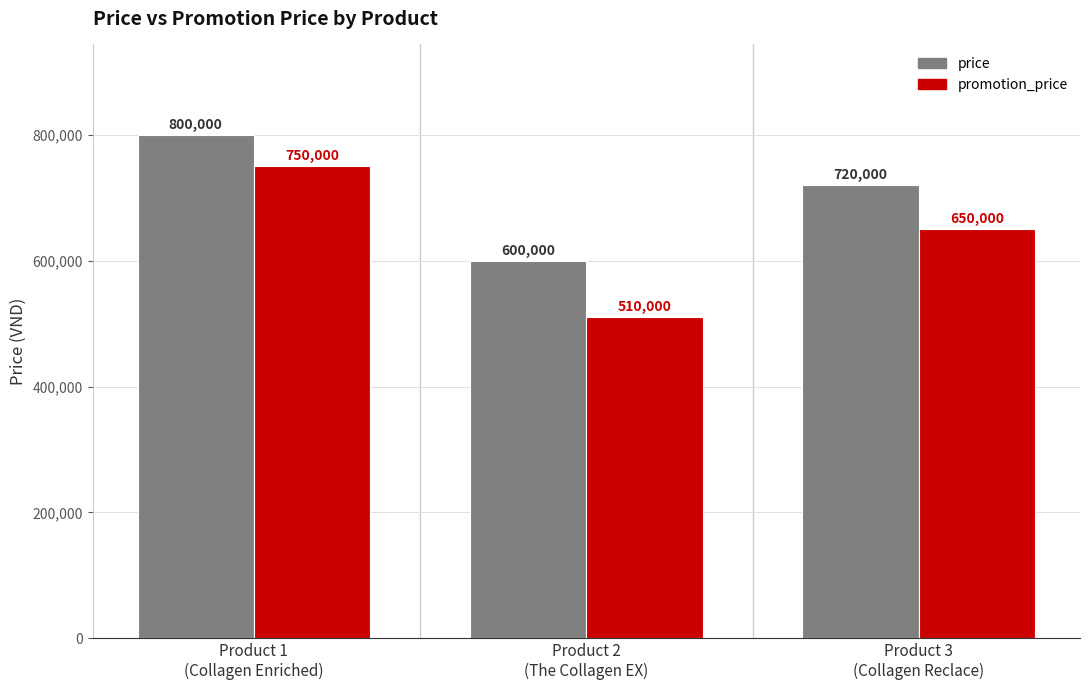

What is the sum of the price values at Product 1
(Collagen Enriched) and Product 3
(Collagen Reclace)?

1520000